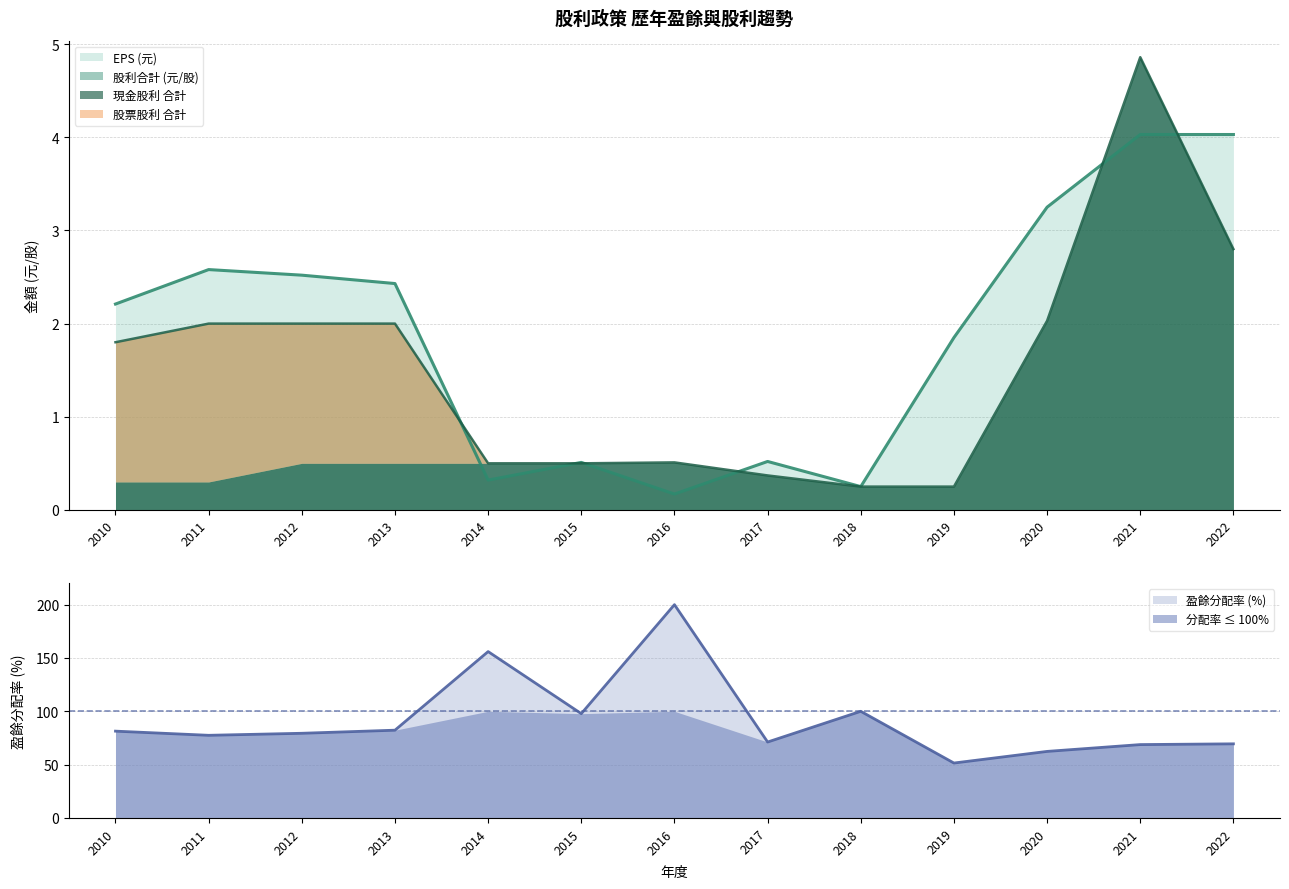

What is the approximate value of EPS (元) at 2013?

2.4